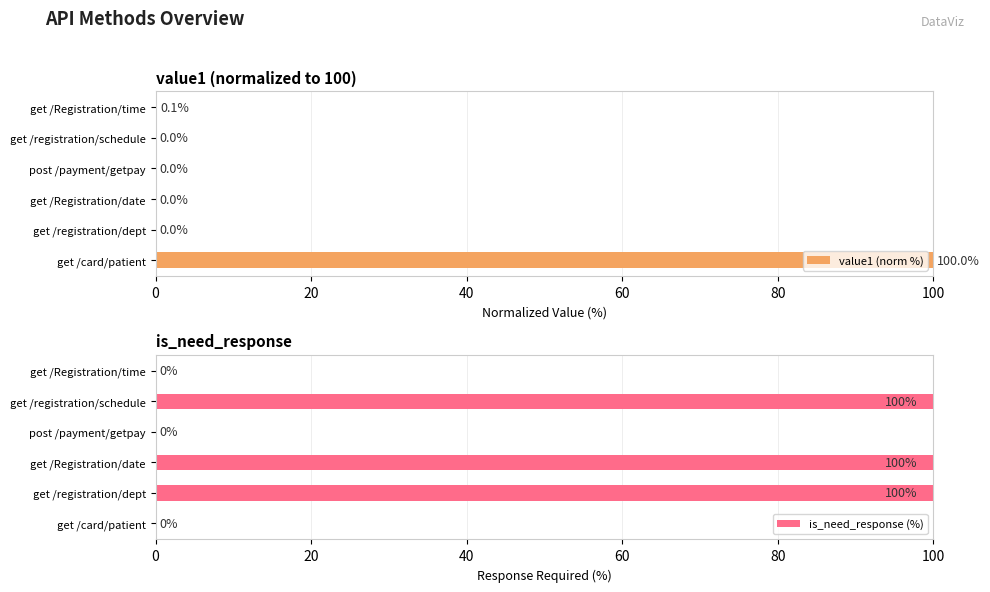

Which label corresponds to the smallest value in the chart?

20